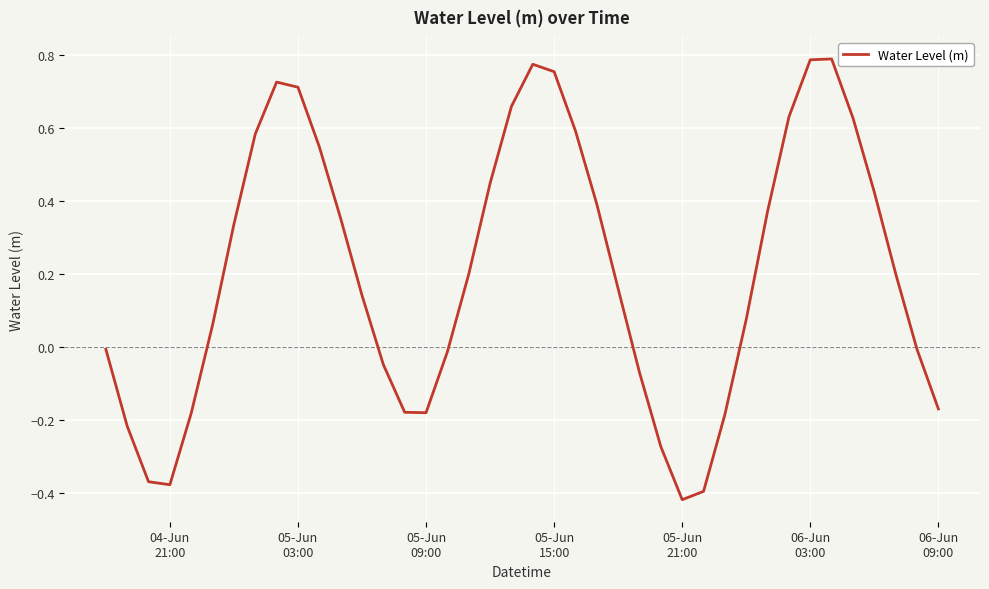

How many values are above zero?

24